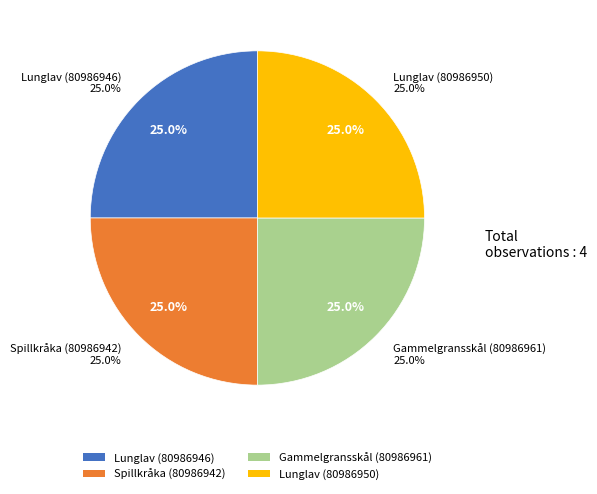

Count the number of slices in the pie.

4